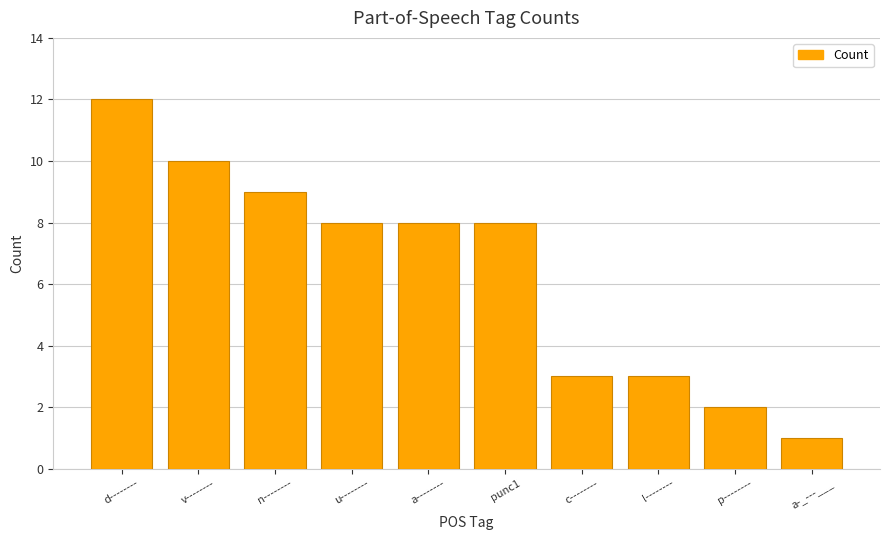

What position from the left is p--------?

9